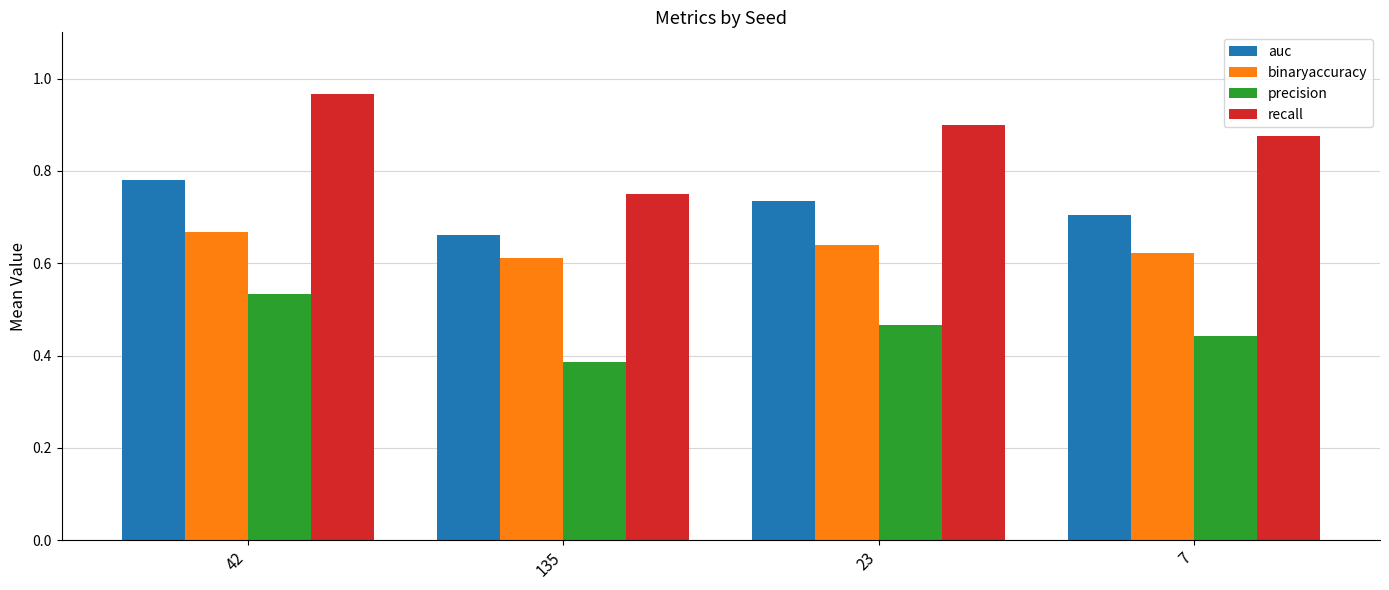

At which category is the sum across all series the highest?

42